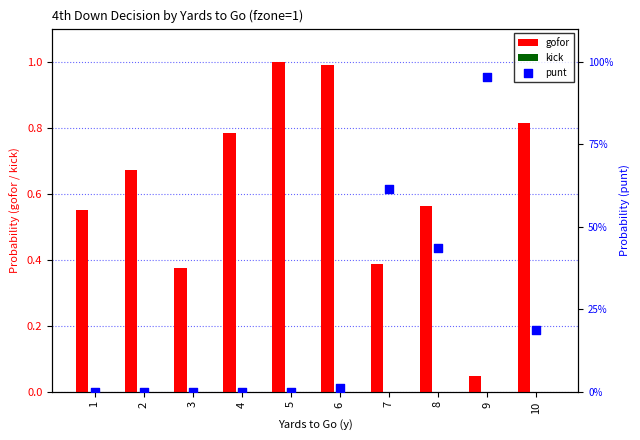

What is the total value across all series at 10?

1.0